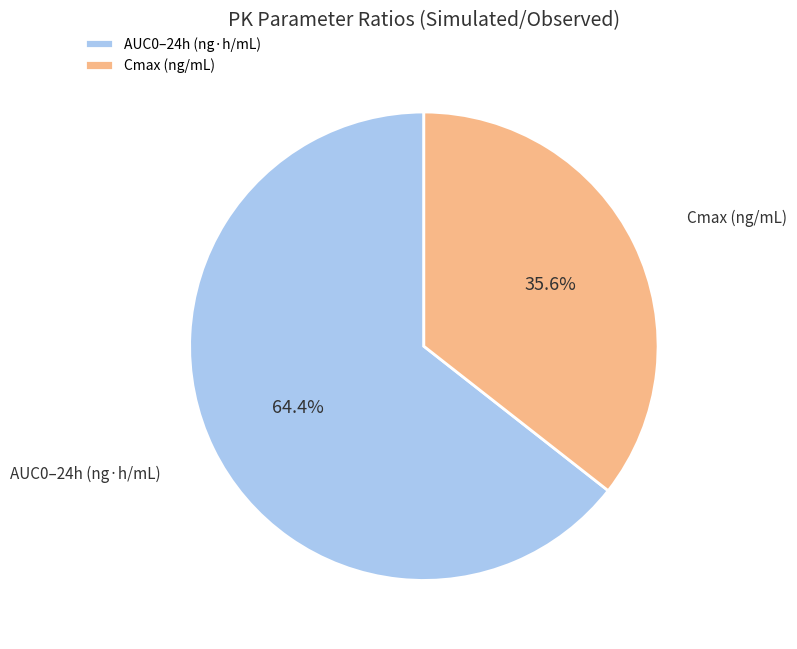

How many slices are in this pie chart?

2